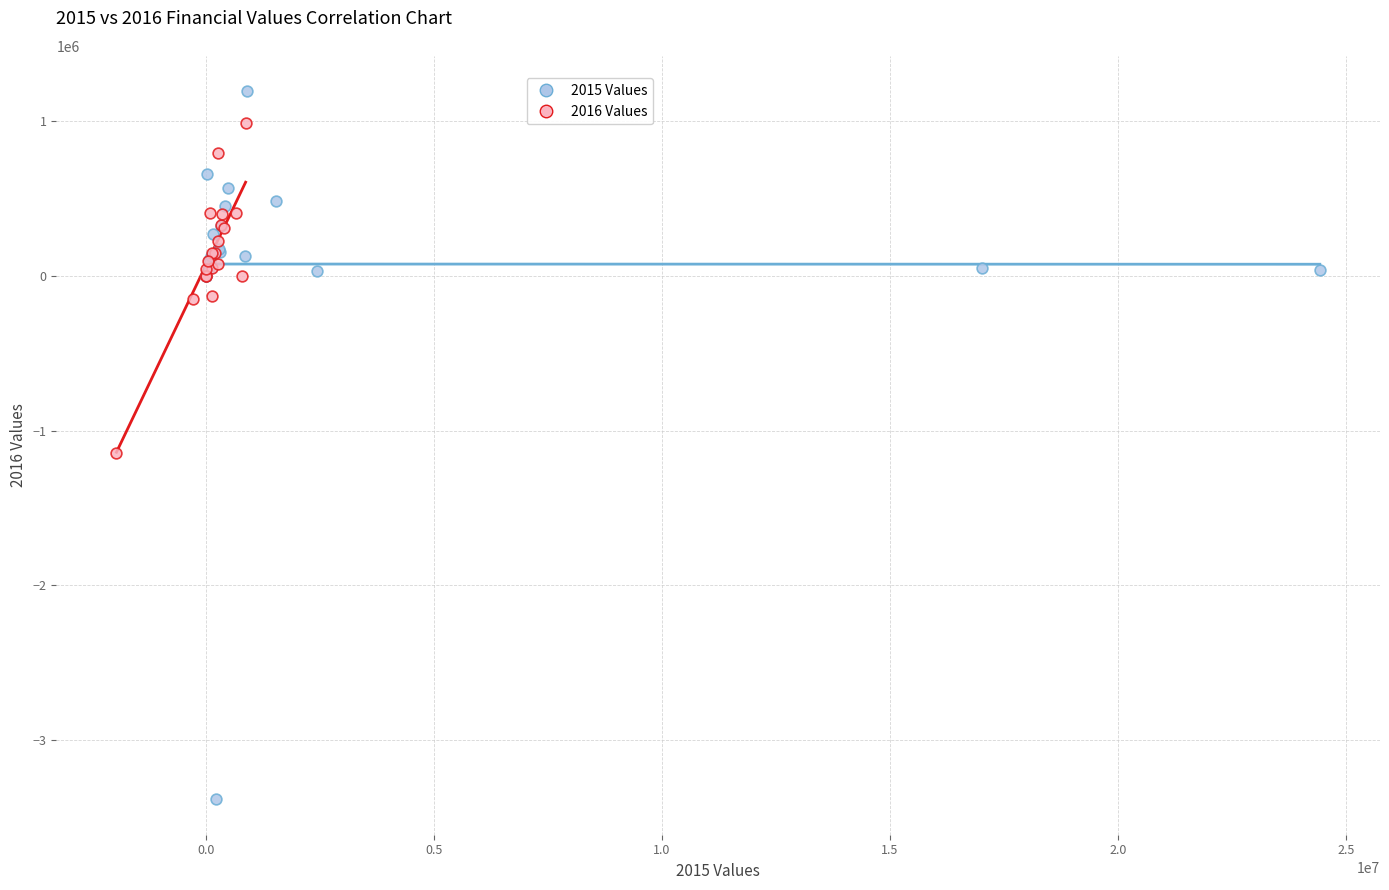

Which series reaches the maximum Y coordinate?

2015 Values